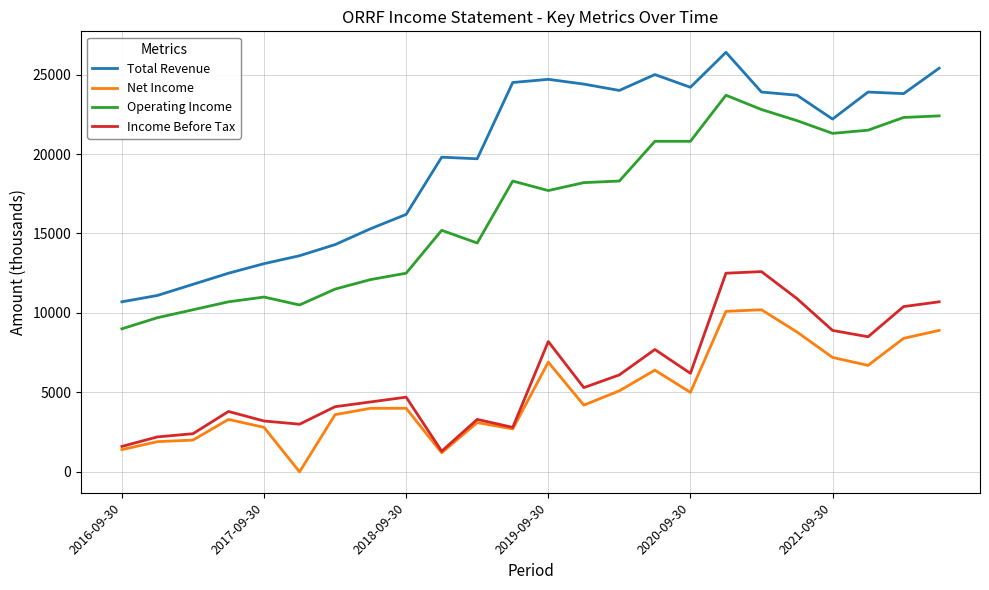

Which series has the largest total across all categories?

Total Revenue